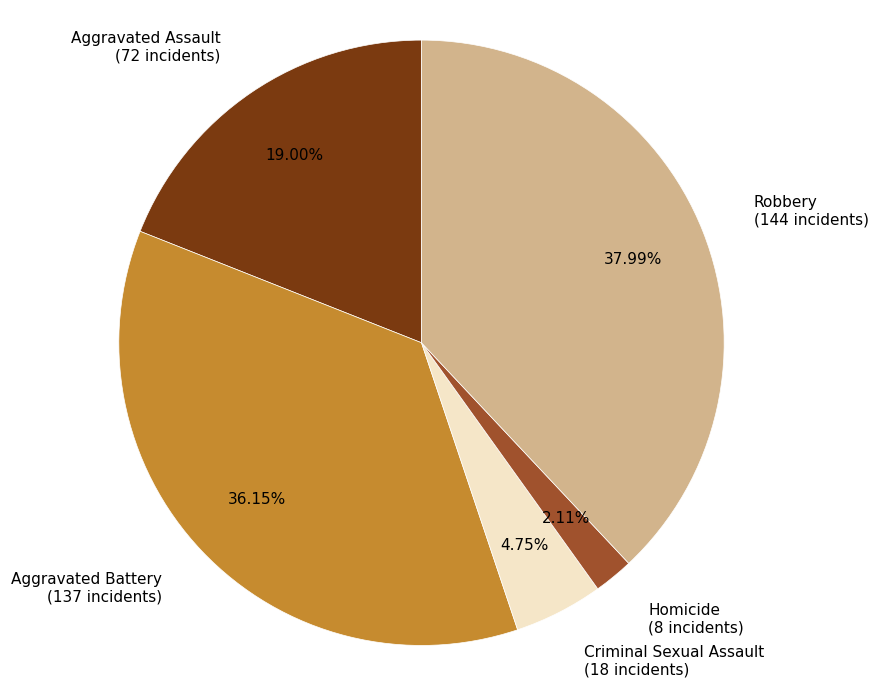

How many segments does this pie chart have?

5